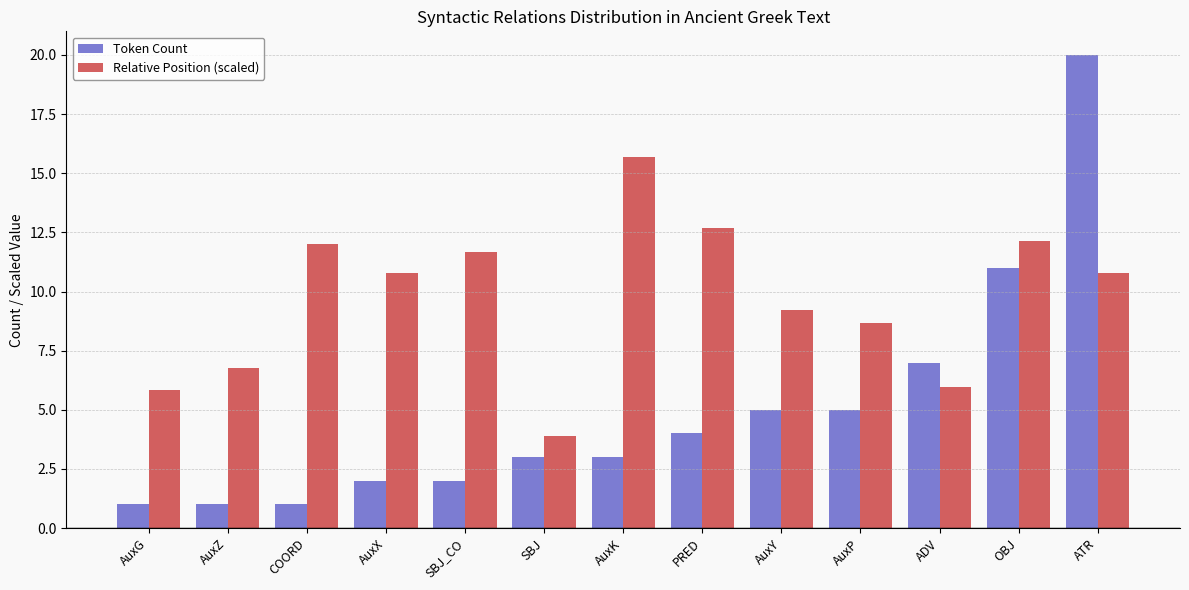

Reading left to right, list all the values displayed in this chart.

Token Count: AuxG=1.0	AuxZ=1.0	COORD=1.0	AuxX=2.0	SBJ_CO=2.0	SBJ=3.0	AuxK=3.0	PRED=4.0	AuxY=5.0	AuxP=5.0	ADV=7.0	OBJ=11.0	ATR=20.0
Relative Position (scaled): AuxG=5.8	AuxZ=6.8	COORD=12.0	AuxX=10.8	SBJ_CO=11.7	SBJ=3.9	AuxK=15.7	PRED=12.7	AuxY=9.2	AuxP=8.7	ADV=6.0	OBJ=12.1	ATR=10.8